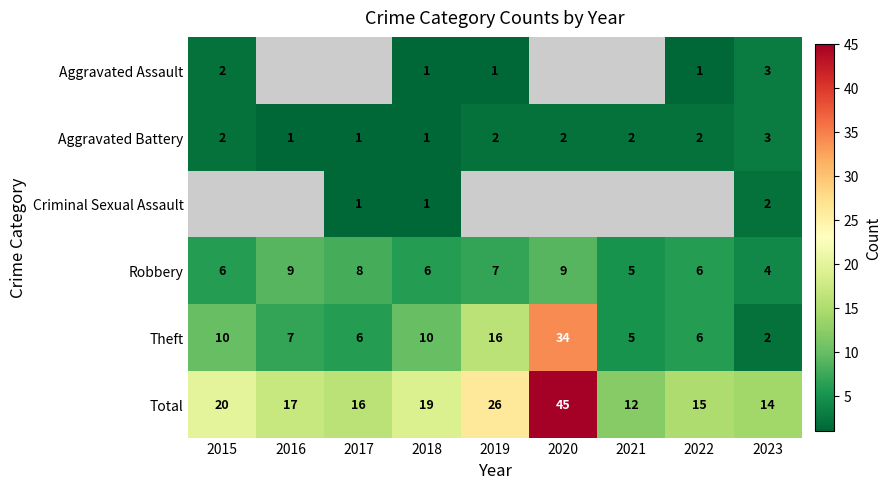

At which label is Total closest to 28?

2019